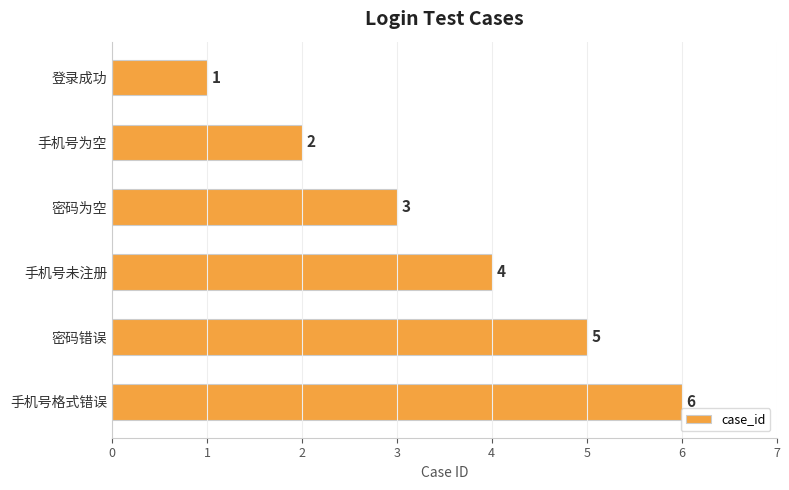

How many values are between 2 and 5?

4